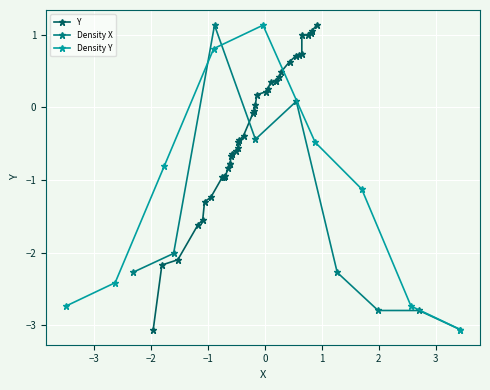

Count the number of values greater than 0.

18